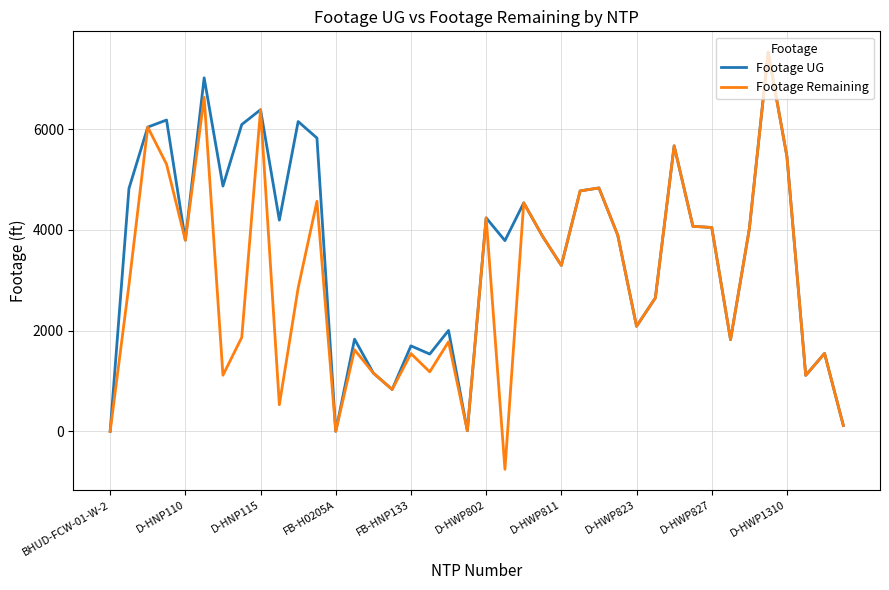

What is the maximum value for Footage Remaining?

7529